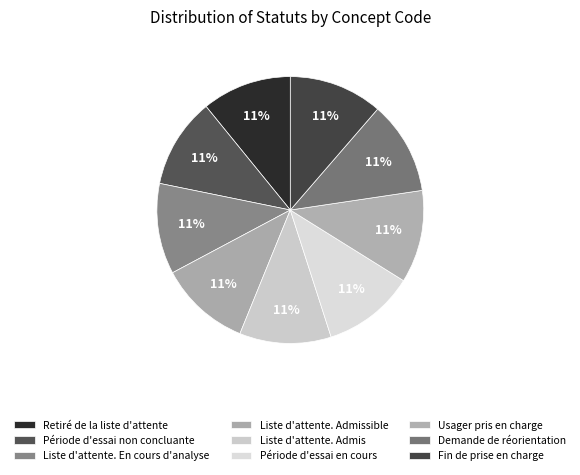

To the nearest percent, what is the average slice percentage?

11%